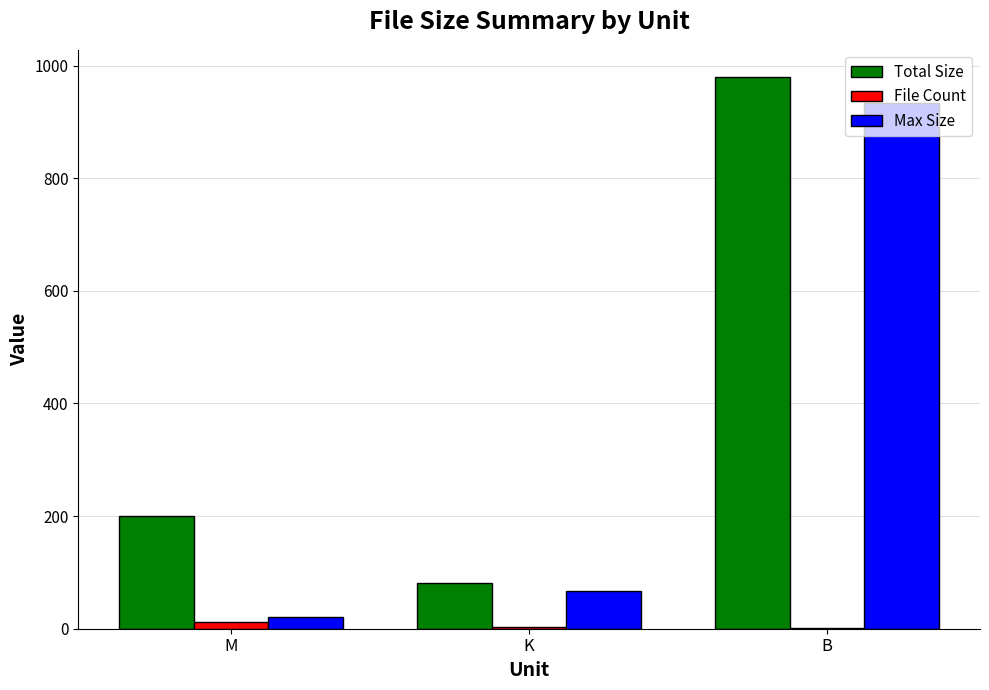

Which label corresponds to the largest value in the chart?

B